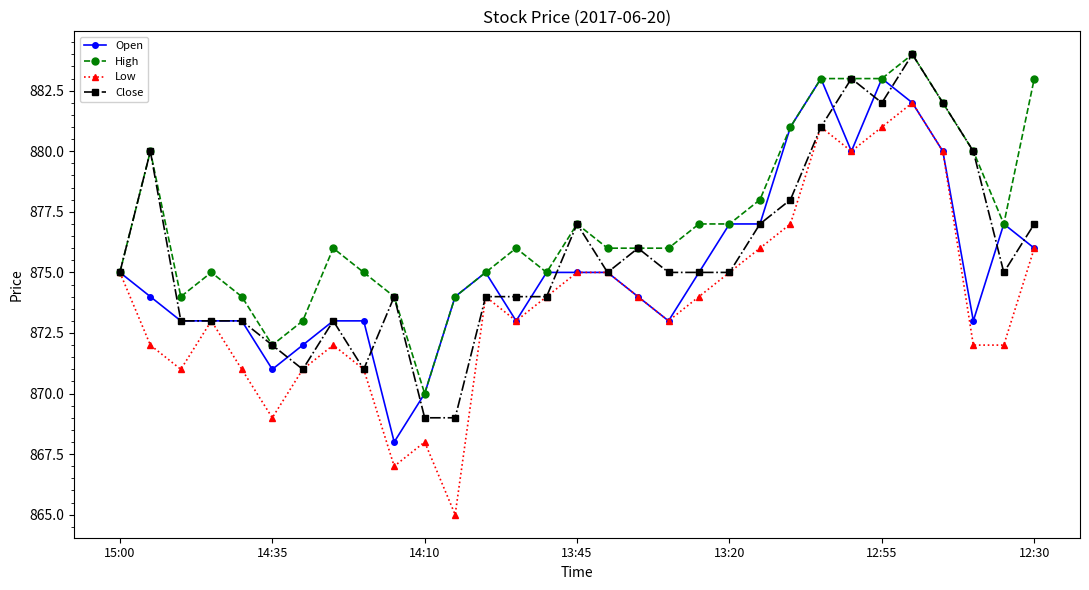

Which series has the largest total across all categories?

High